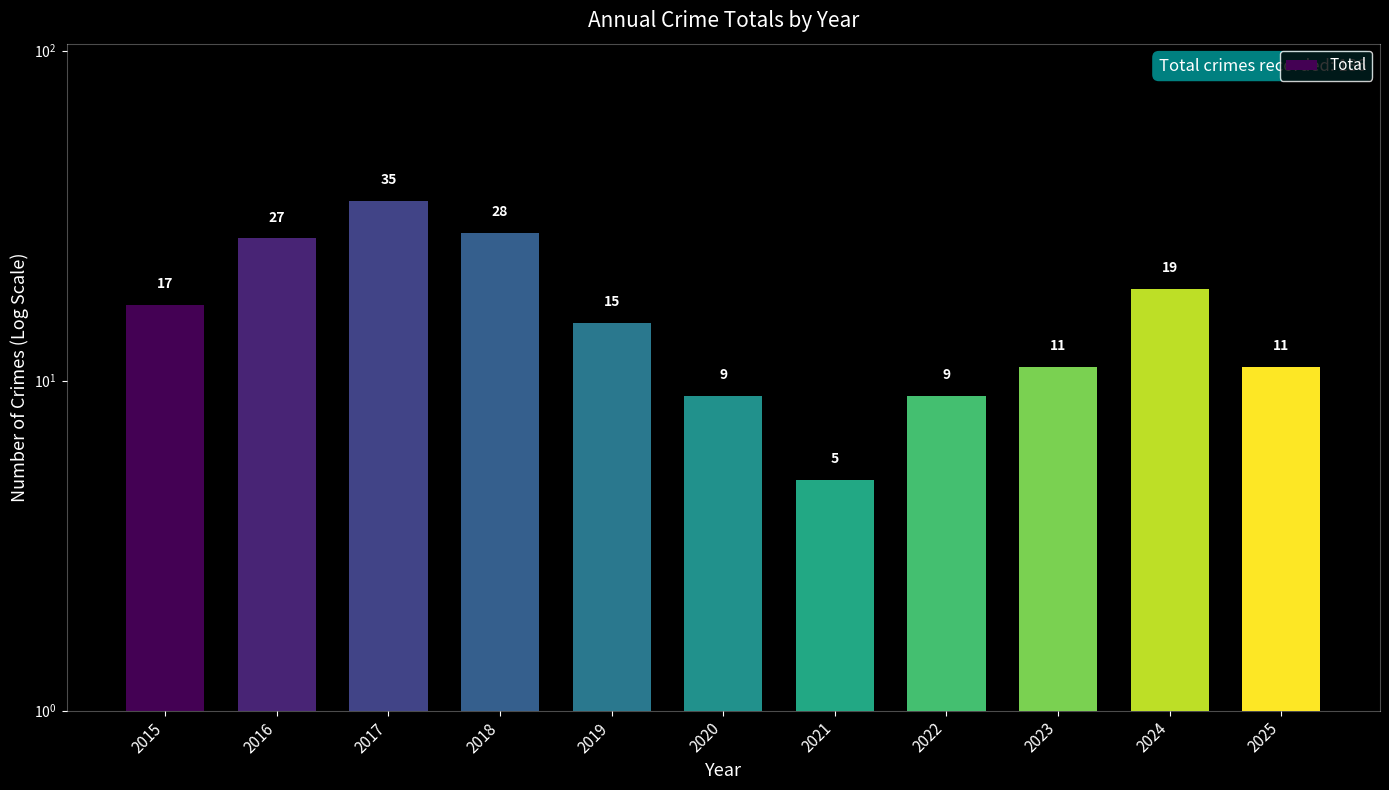

What is the value of the 4th bar from the left?

28